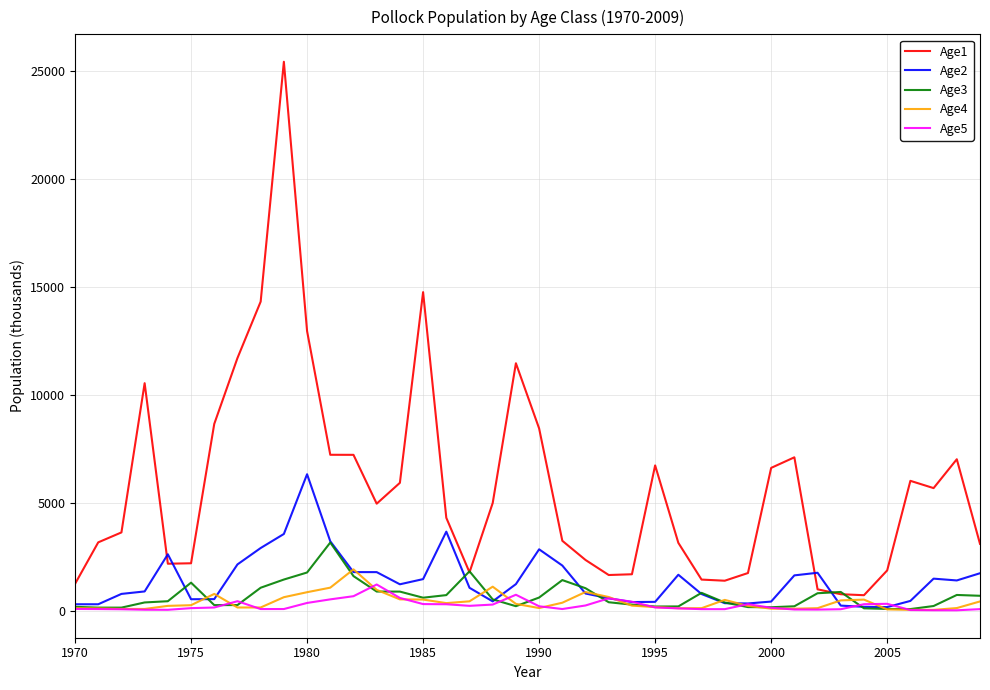

What is the highest value of the Age3 series?

3169.0